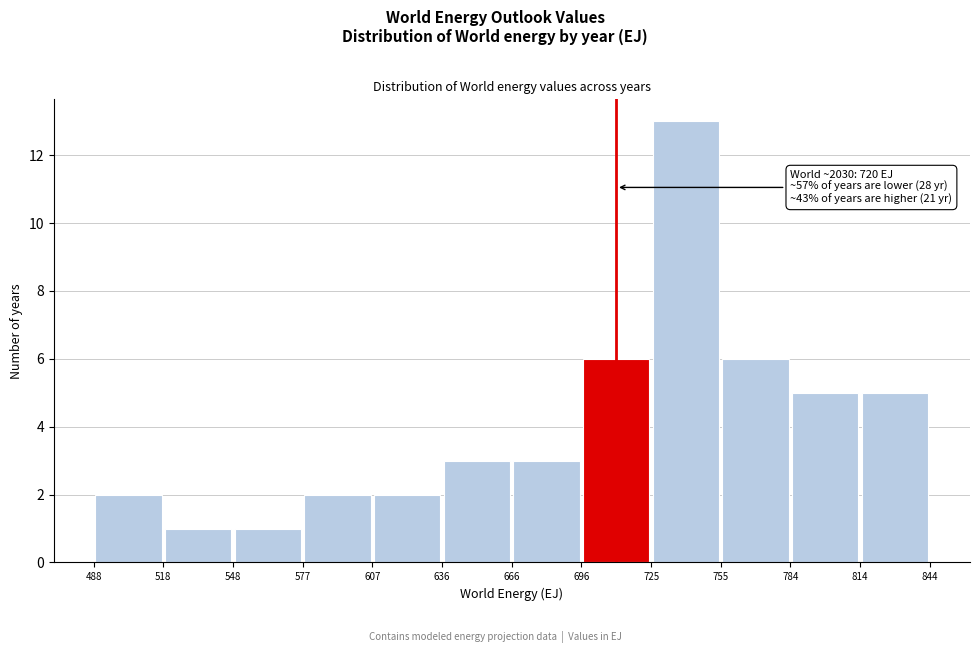

Which range on the x-axis has the tallest bar?

725 to 755